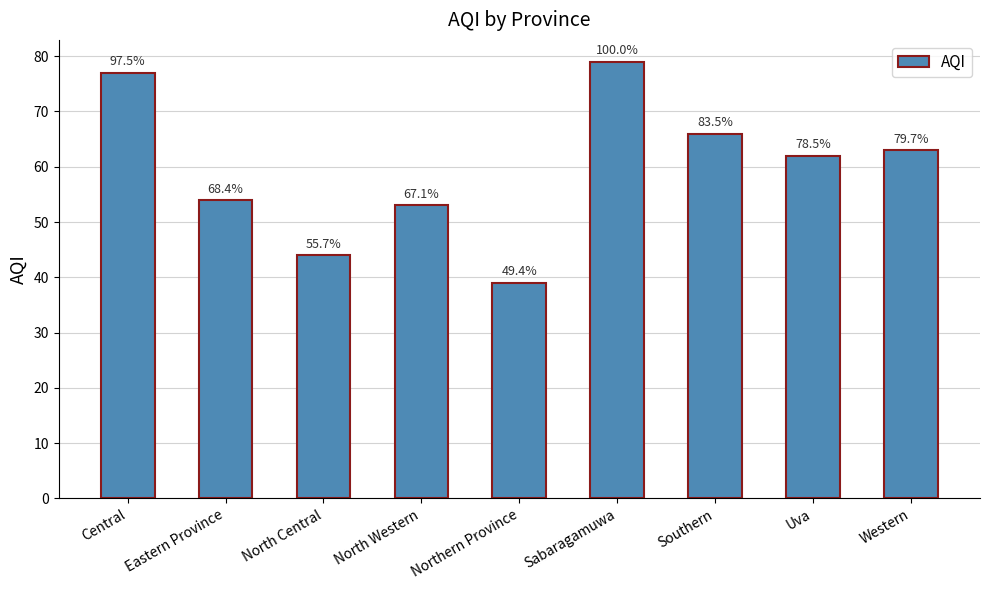

Does the chart contain any negative values?

No